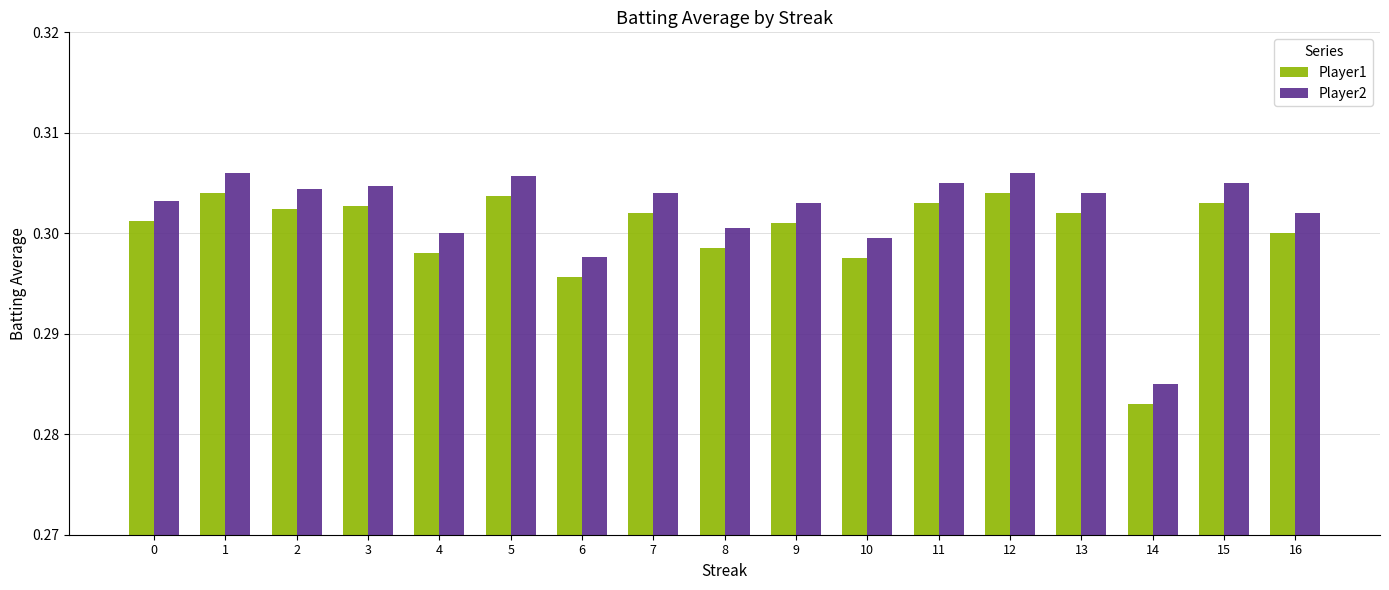

What is the sum of all Player2 values?

5.1